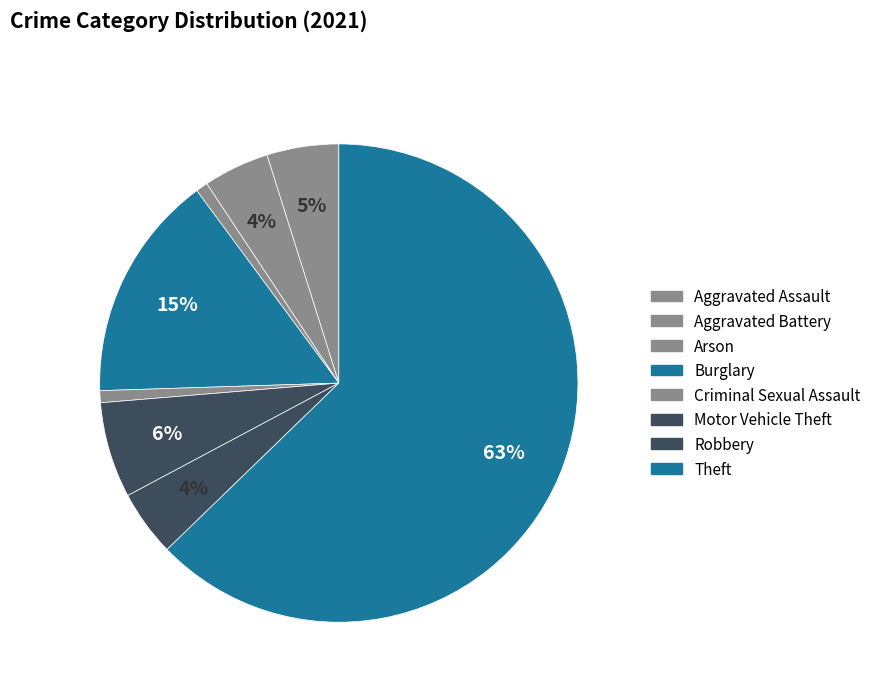

Which has a higher value, Burglary or Theft?

Theft